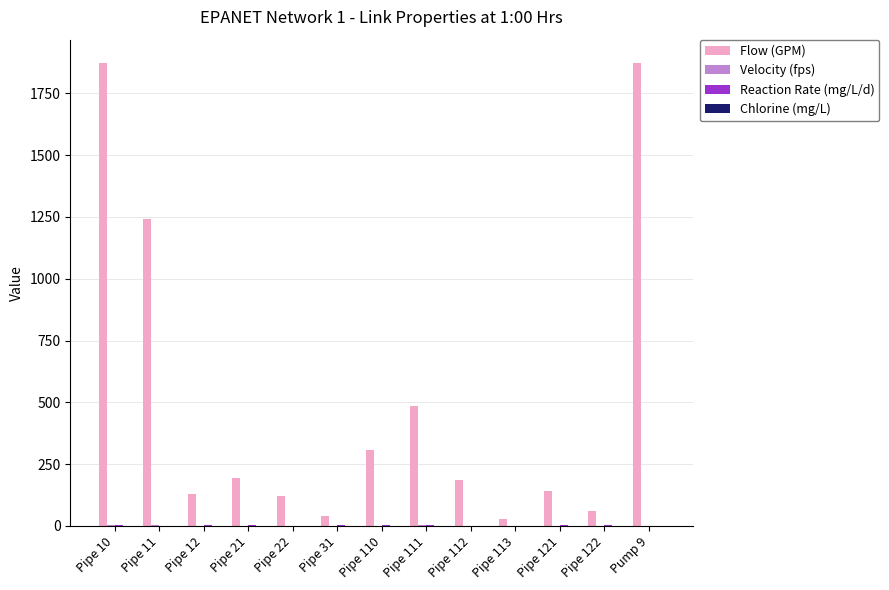

The value of Flow (GPM) at Pipe 122 is 59.0. True or false?

True